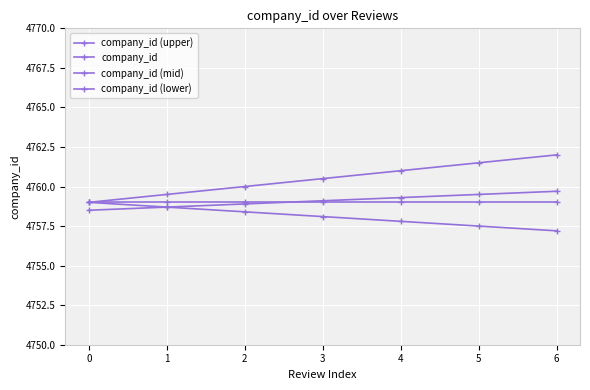

Which series has the largest total across all categories?

company_id (upper)